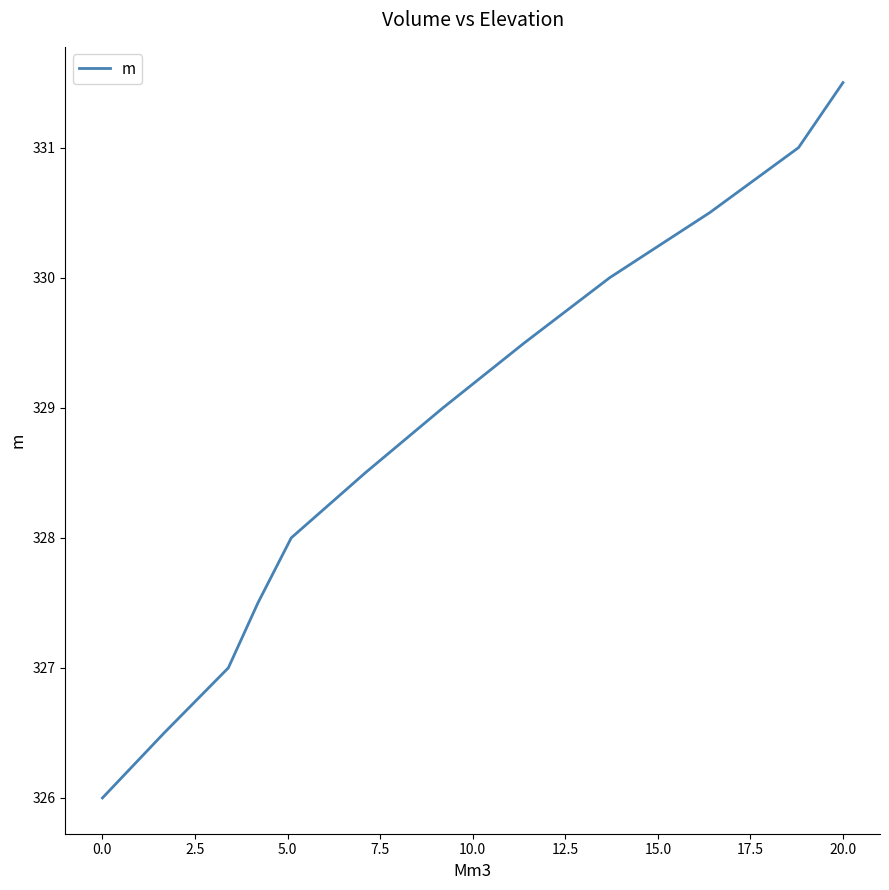

How many lines are shown in the chart?

1